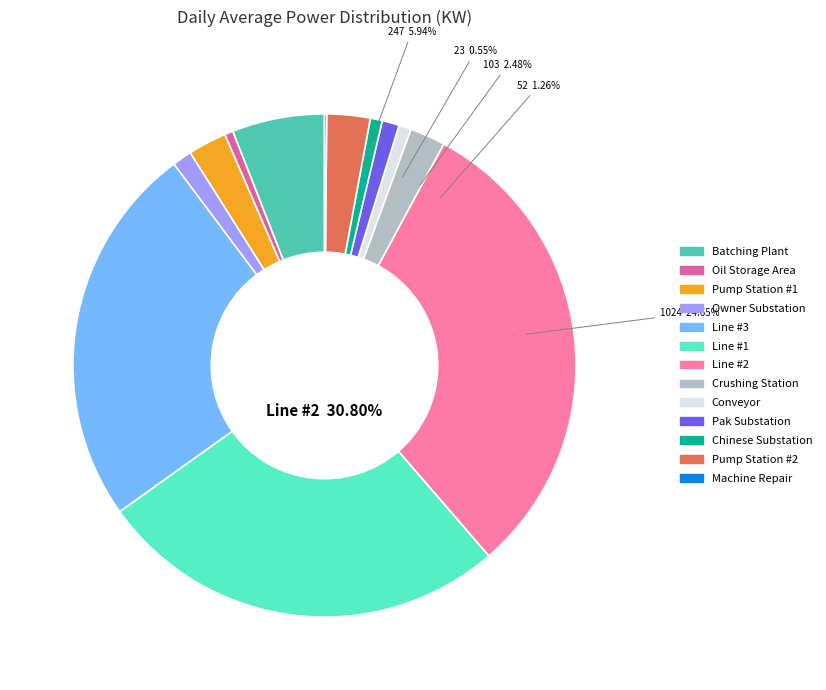

What percentage is NOT represented by Pump Station #2?

97.2%